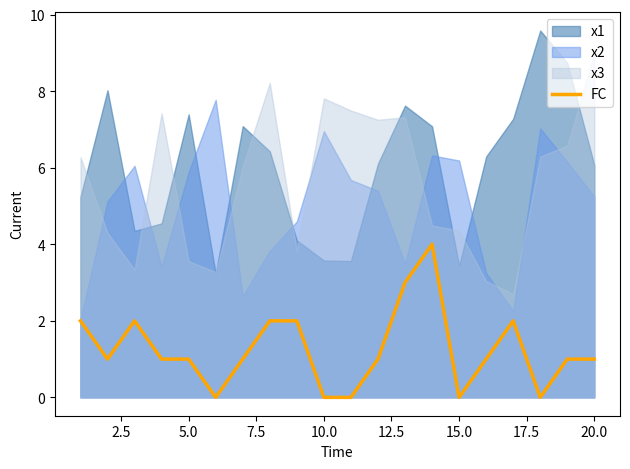

Reading right to left, extract all data points from this chart.

1	1	0	2	1	0	4	3	1	0	0	2	2	1	0	1	1	2	1	2